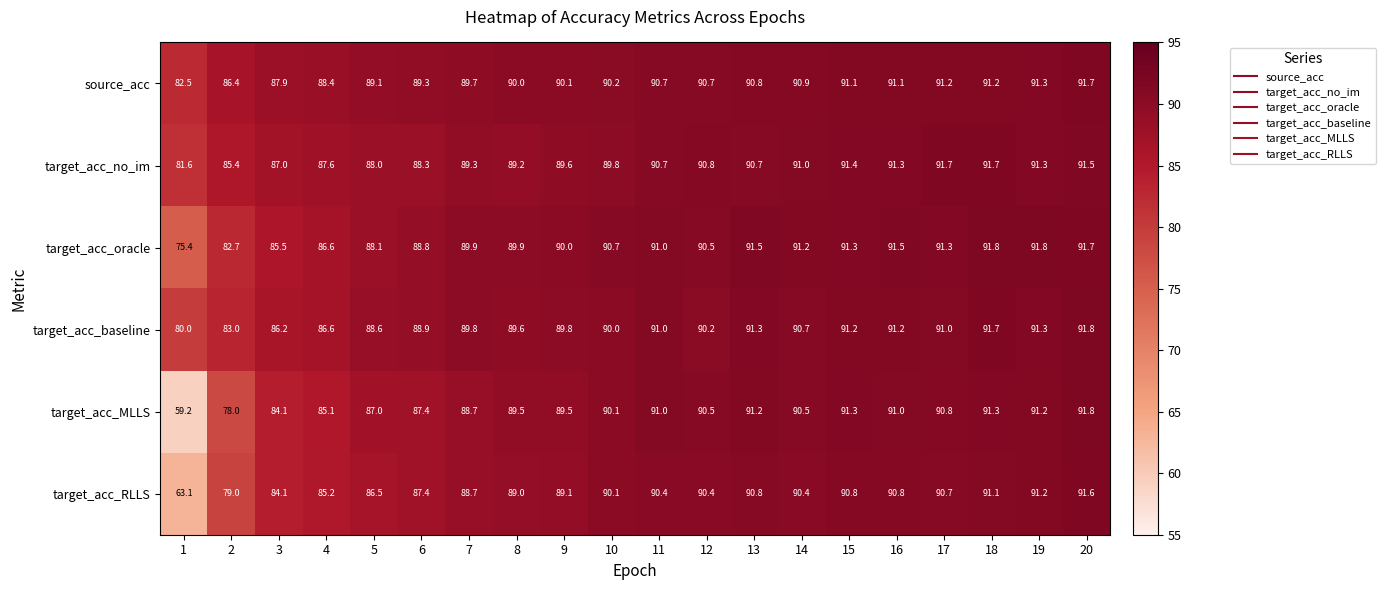

What is the approximate value of target_acc_no_im at 7?

89.3